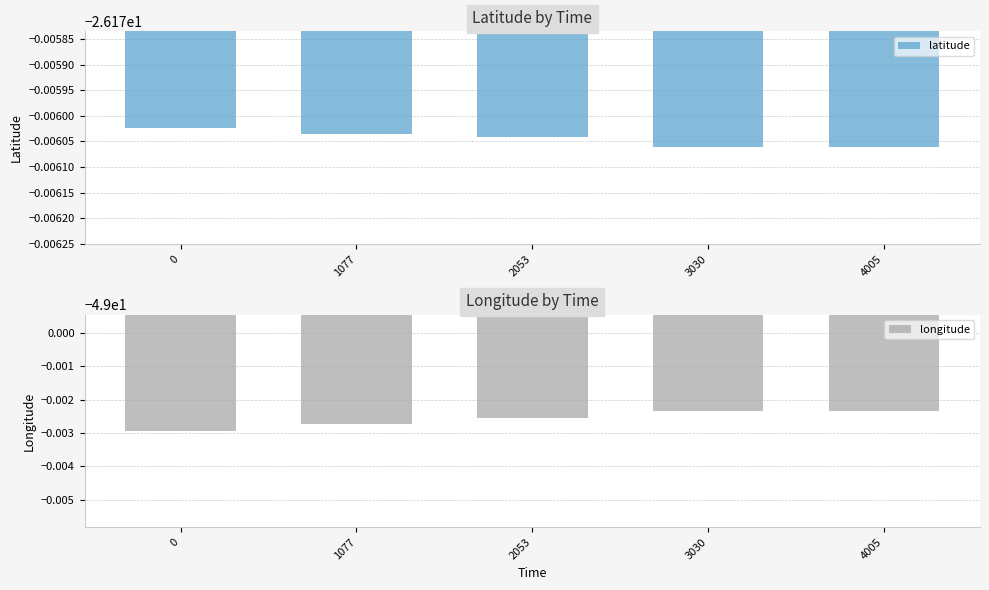

How many bars are there in total?

10